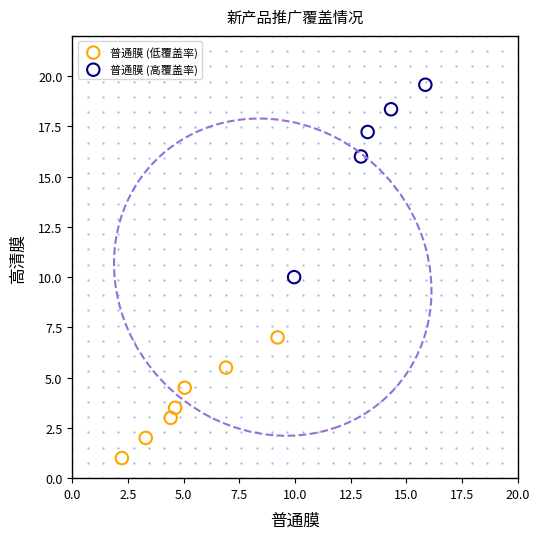

Which series has the widest spread of Y values?

普通膜 (高覆盖率)